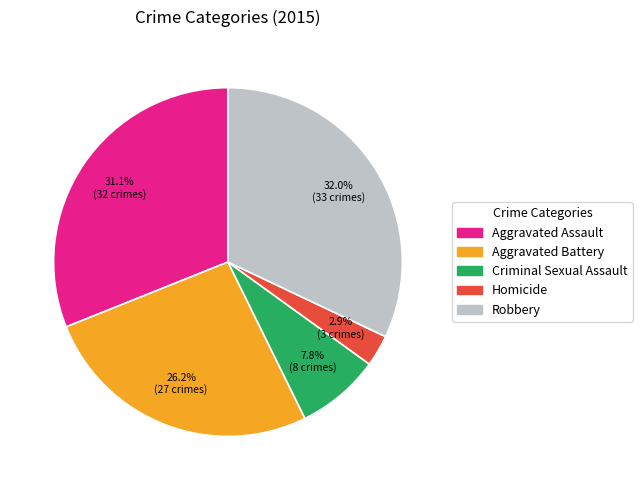

To the nearest percent, what percentage of the pie is Criminal Sexual Assault?

8%